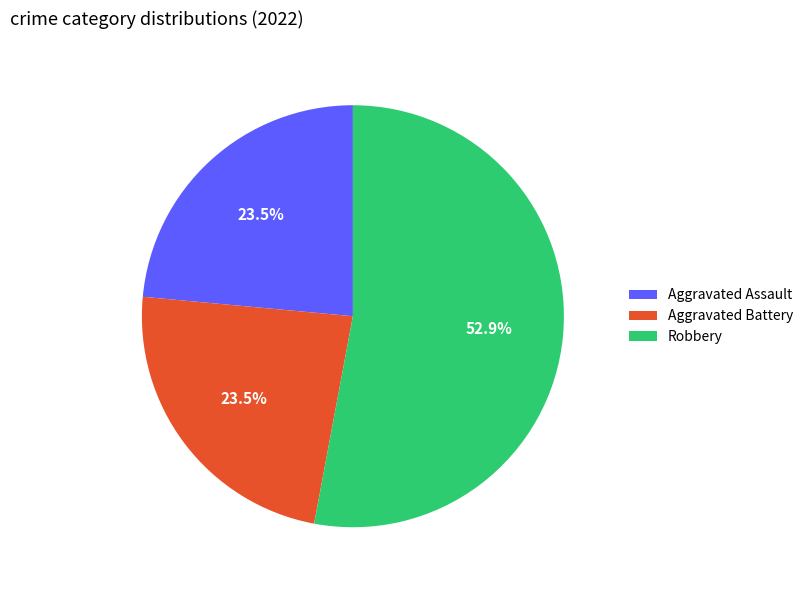

Which category has the biggest portion of the pie?

Robbery